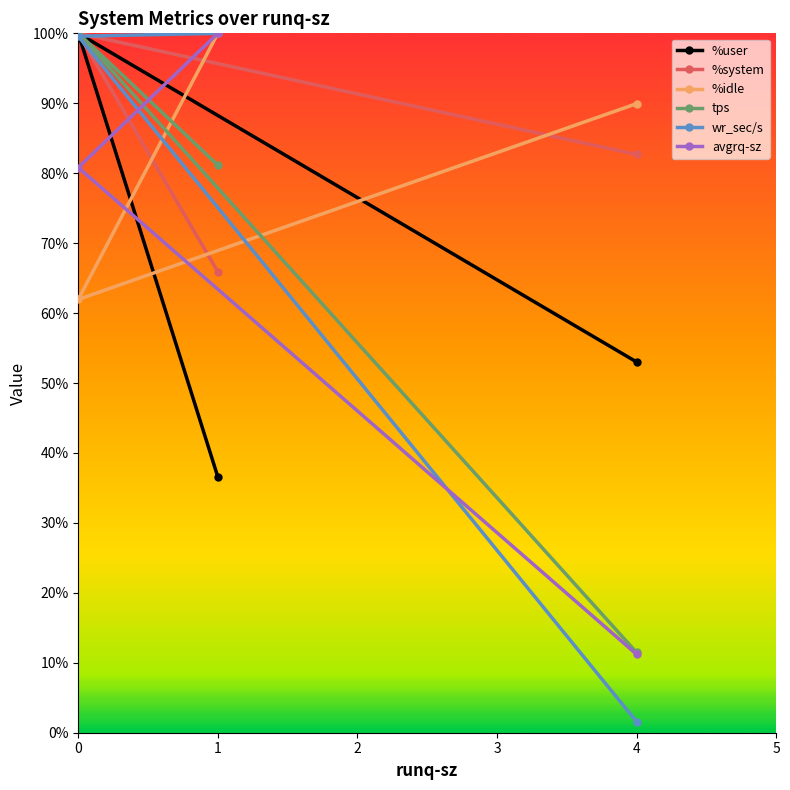

Reading left to right, transcribe all the data shown in this chart.

%user: 1=36.6	0=100.0	4=53.0
%system: 1=65.9	0=100.0	4=82.7
%idle: 1=100.0	0=61.9	4=89.9
tps: 1=81.1	0=100.0	4=11.5
wr_sec/s: 1=100.0	0=99.6	4=1.6
avgrq-sz: 1=100.0	0=80.8	4=11.2